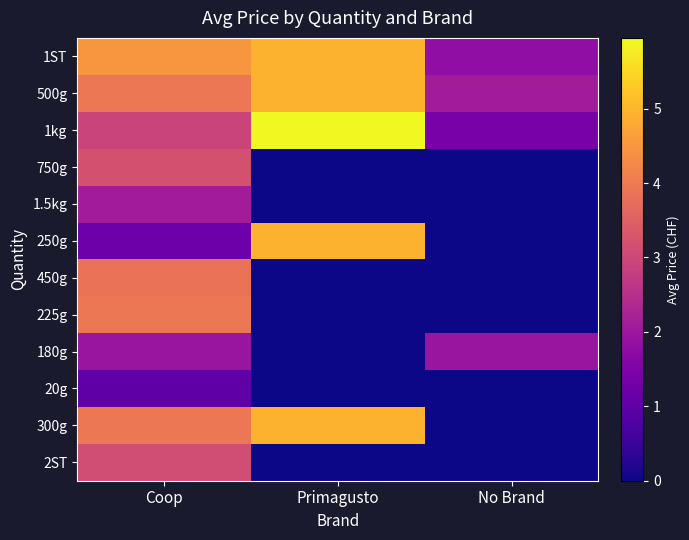

Reading left to right, what are all the values shown in this chart?

1ST: Coop=4.5	Primagusto=5.0	No Brand=1.8
500g: Coop=4.0	Primagusto=5.0	No Brand=2.1
1kg: Coop=3.0	Primagusto=6.0	No Brand=1.4
750g: Coop=3.2	Primagusto=0.0	No Brand=0.0
1.5kg: Coop=2.1	Primagusto=0.0	No Brand=0.0
250g: Coop=1.2	Primagusto=5.0	No Brand=0.0
450g: Coop=3.9	Primagusto=0.0	No Brand=0.0
225g: Coop=4.0	Primagusto=0.0	No Brand=0.0
180g: Coop=1.9	Primagusto=0.0	No Brand=1.9
20g: Coop=1.0	Primagusto=0.0	No Brand=0.0
300g: Coop=4.0	Primagusto=5.0	No Brand=0.0
2ST: Coop=3.1	Primagusto=0.0	No Brand=0.0